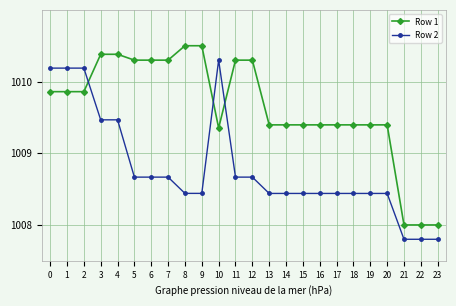

Does the chart have visible grid lines?

Yes